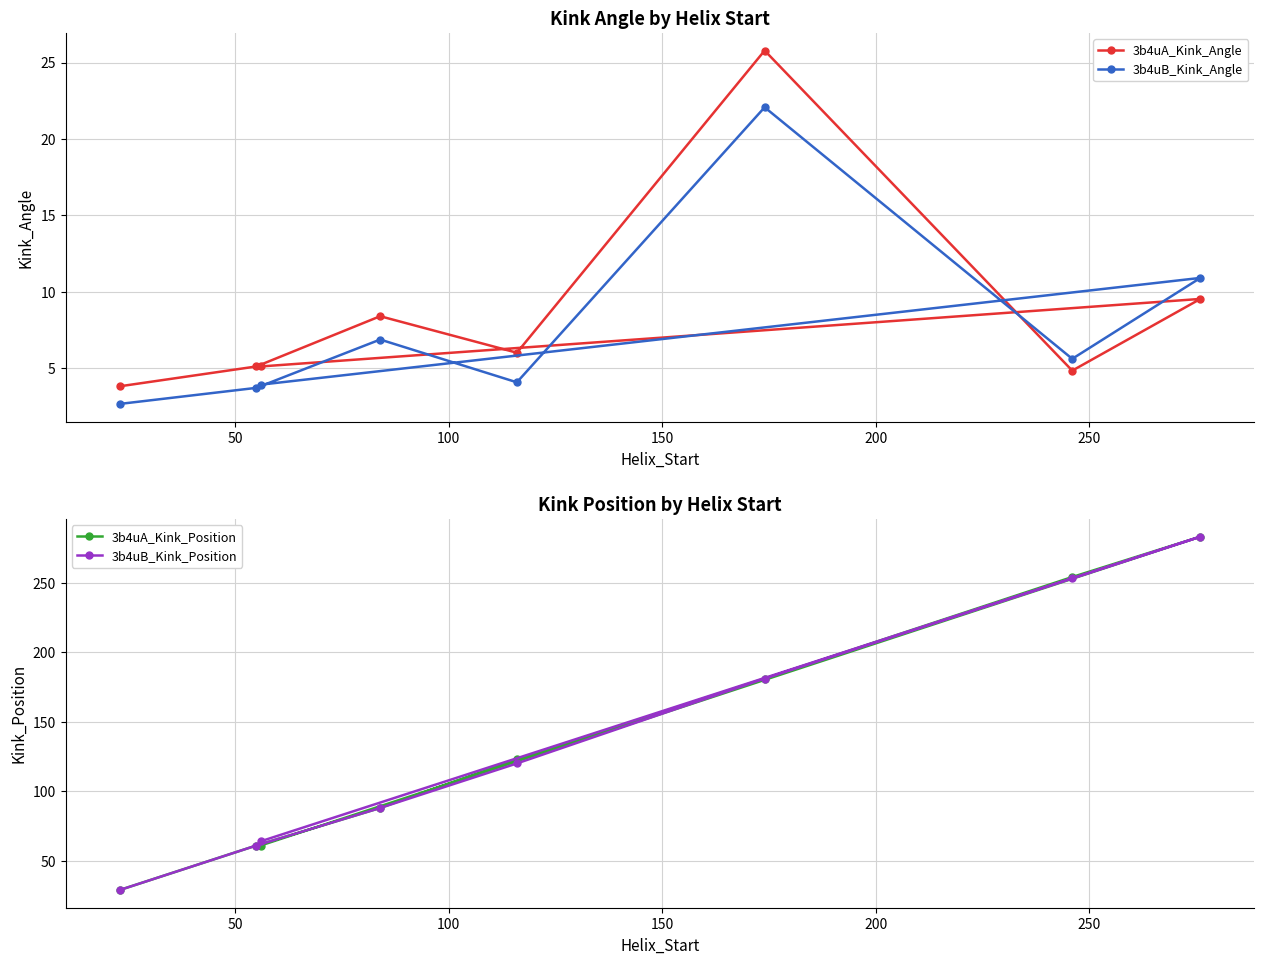

Count the 3b4uA_Kink_Position values in the range 61 to 254.

6